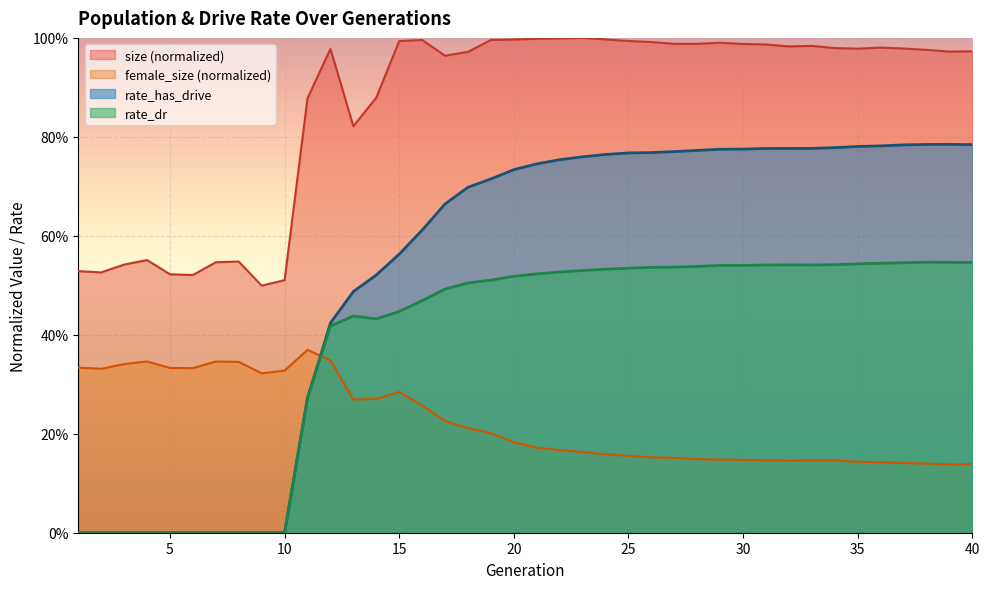

Reading left to right, extract all data points from this chart.

size: 1=0.5	2=0.5	3=0.5	4=0.6	5=0.5	6=0.5	7=0.5	8=0.5	9=0.5	10=0.5	11=0.9	12=1.0	13=0.8	14=0.9	15=1.0	16=1.0	17=1.0	18=1.0	19=1.0	20=1.0	21=1.0	22=1.0	23=1.0	24=1.0	25=1.0	26=1.0	27=1.0	28=1.0	29=1.0	30=1.0	31=1.0	32=1.0	33=1.0	34=1.0	35=1.0	36=1.0	37=1.0	38=1.0	39=1.0	40=1.0
female_size: 1=0.3	2=0.3	3=0.3	4=0.3	5=0.3	6=0.3	7=0.3	8=0.3	9=0.3	10=0.3	11=0.4	12=0.3	13=0.3	14=0.3	15=0.3	16=0.3	17=0.2	18=0.2	19=0.2	20=0.2	21=0.2	22=0.2	23=0.2	24=0.2	25=0.2	26=0.2	27=0.2	28=0.1	29=0.1	30=0.1	31=0.1	32=0.1	33=0.1	34=0.1	35=0.1	36=0.1	37=0.1	38=0.1	39=0.1	40=0.1
rate_has_drive: 1=0.0	2=0.0	3=0.0	4=0.0	5=0.0	6=0.0	7=0.0	8=0.0	9=0.0	10=0.0	11=0.3	12=0.4	13=0.5	14=0.5	15=0.6	16=0.6	17=0.7	18=0.7	19=0.7	20=0.7	21=0.7	22=0.8	23=0.8	24=0.8	25=0.8	26=0.8	27=0.8	28=0.8	29=0.8	30=0.8	31=0.8	32=0.8	33=0.8	34=0.8	35=0.8	36=0.8	37=0.8	38=0.8	39=0.8	40=0.8
rate_dr: 1=0.0	2=0.0	3=0.0	4=0.0	5=0.0	6=0.0	7=0.0	8=0.0	9=0.0	10=0.0	11=0.3	12=0.4	13=0.4	14=0.4	15=0.4	16=0.5	17=0.5	18=0.5	19=0.5	20=0.5	21=0.5	22=0.5	23=0.5	24=0.5	25=0.5	26=0.5	27=0.5	28=0.5	29=0.5	30=0.5	31=0.5	32=0.5	33=0.5	34=0.5	35=0.5	36=0.5	37=0.5	38=0.5	39=0.5	40=0.5